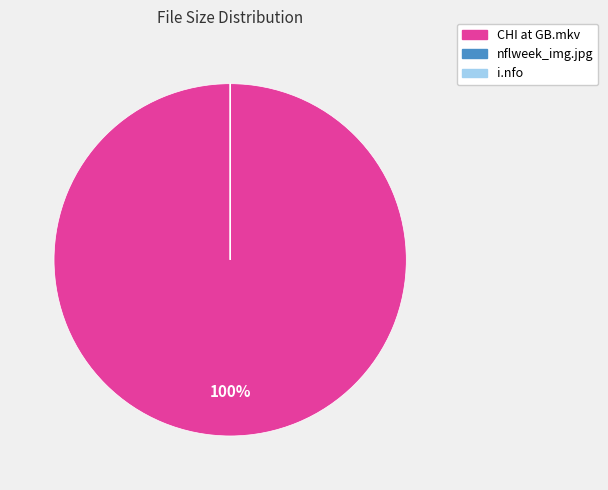

To the nearest percent, what is the difference between the largest and smallest slice percentages?

100%